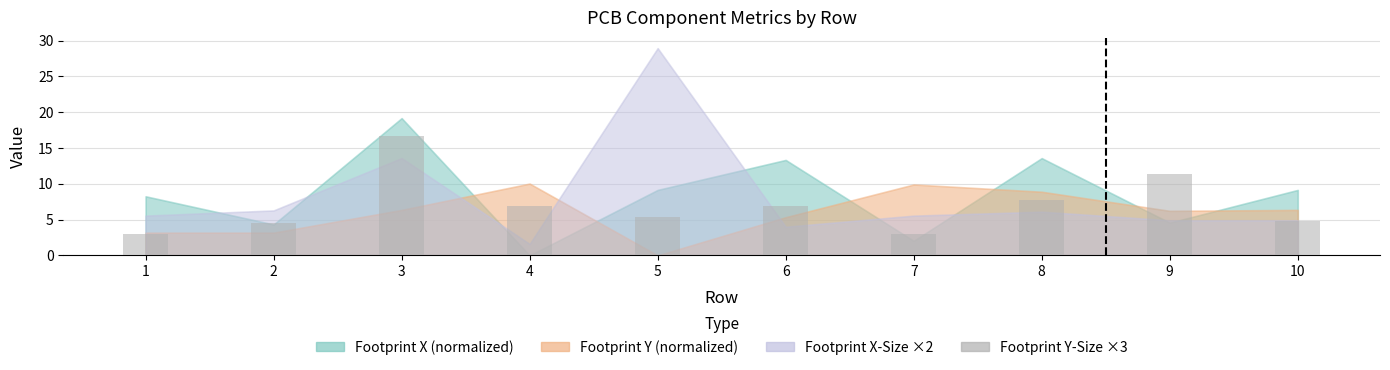

Reading left to right, transcribe all the data shown in this chart.

3.0	4.5	16.7	6.9	5.3	6.9	3.0	7.8	11.4	4.8